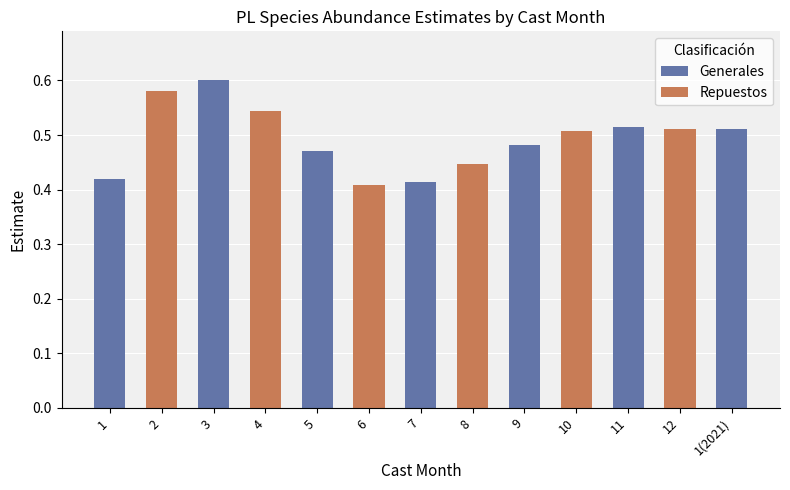

What is the sum of the values at 2 and 11?

1.1